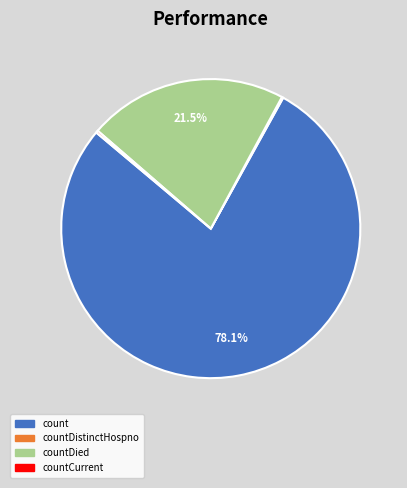

Does any single category account for the majority?

Yes